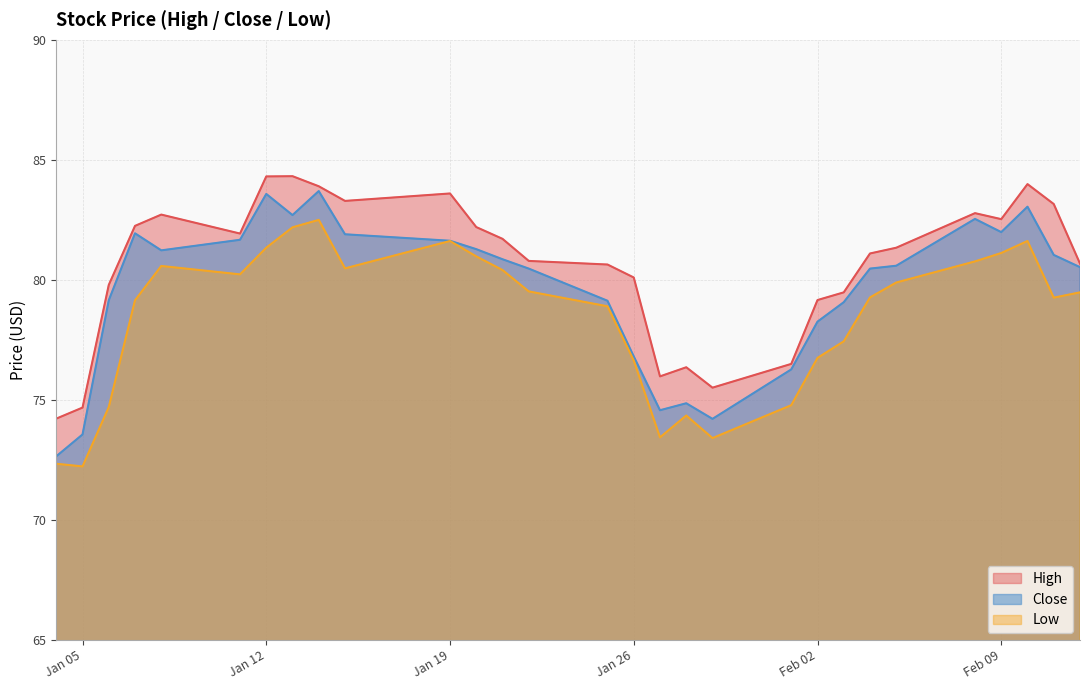

How many values in the Low series exceed 79?

18